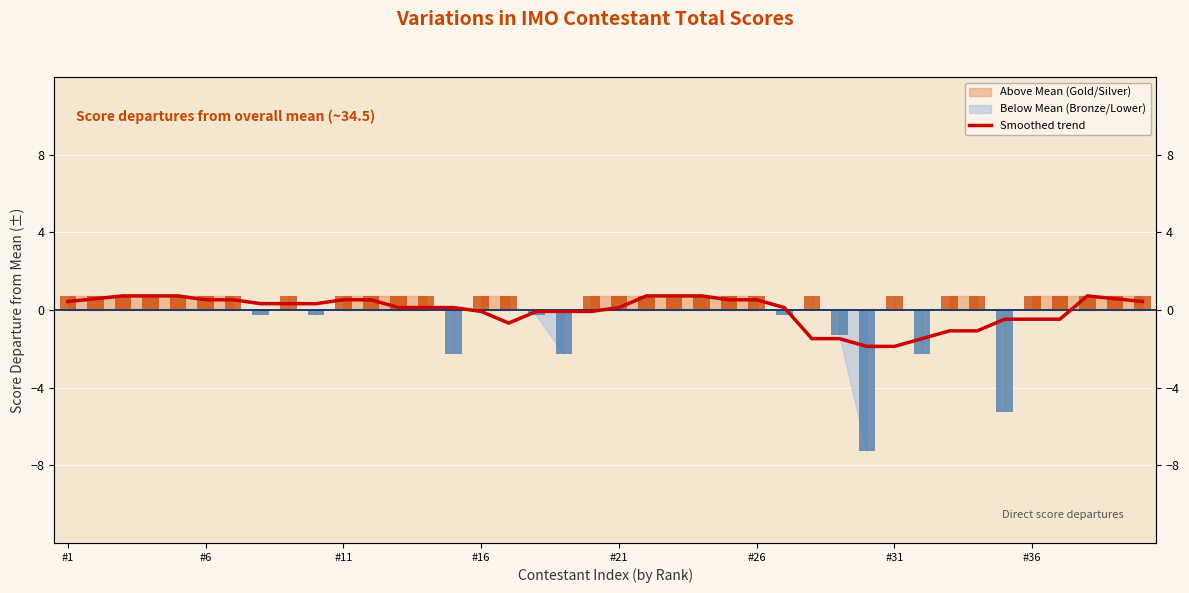

At which category does the chart reach its peak across all series?

#11